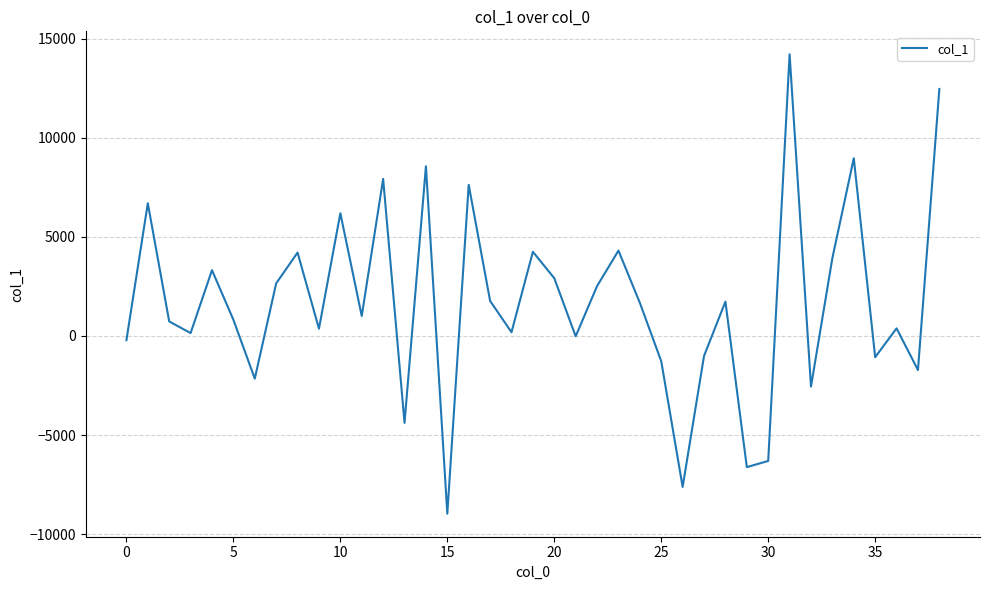

How many lines are shown in the chart?

1